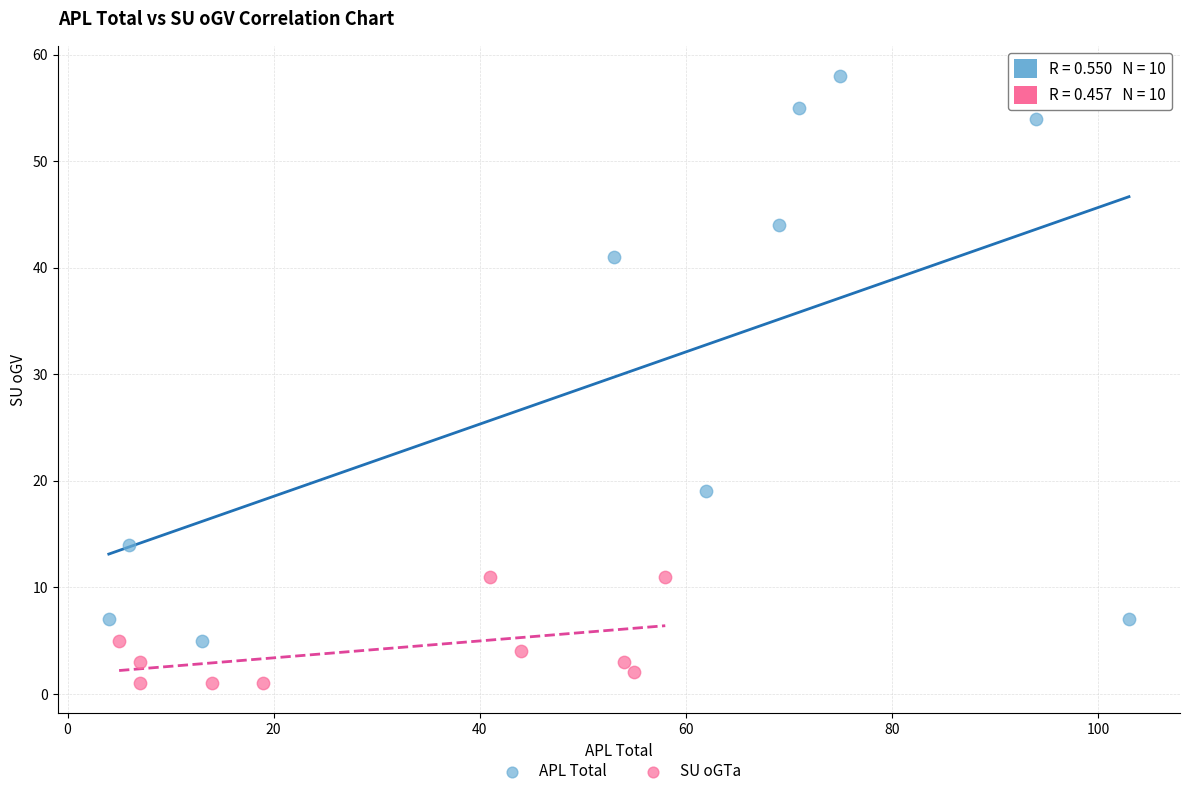

What are all the series names shown in the legend?

APL Total, SU oGTa